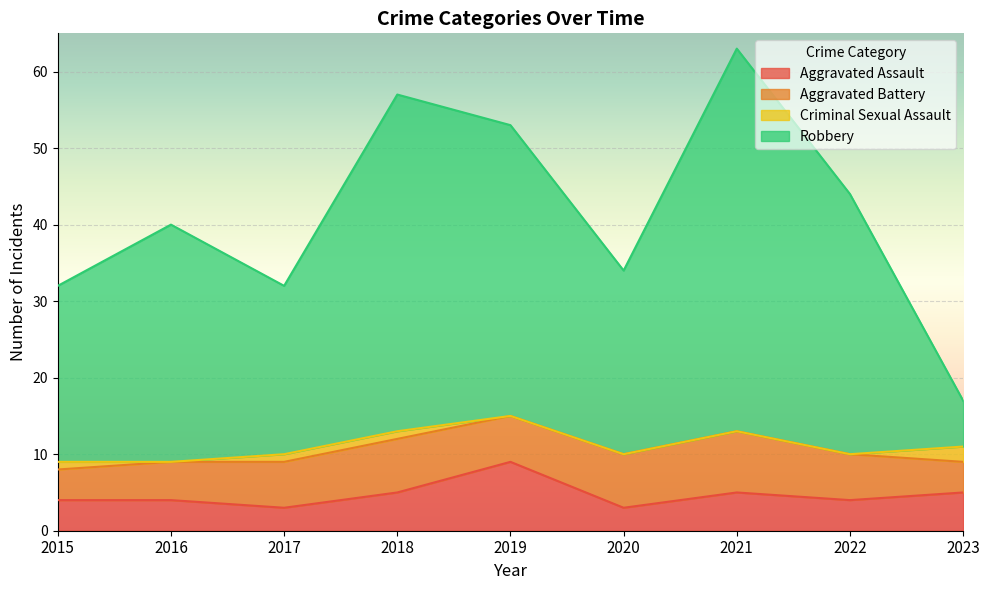

What is the minimum value shown in the chart?

3